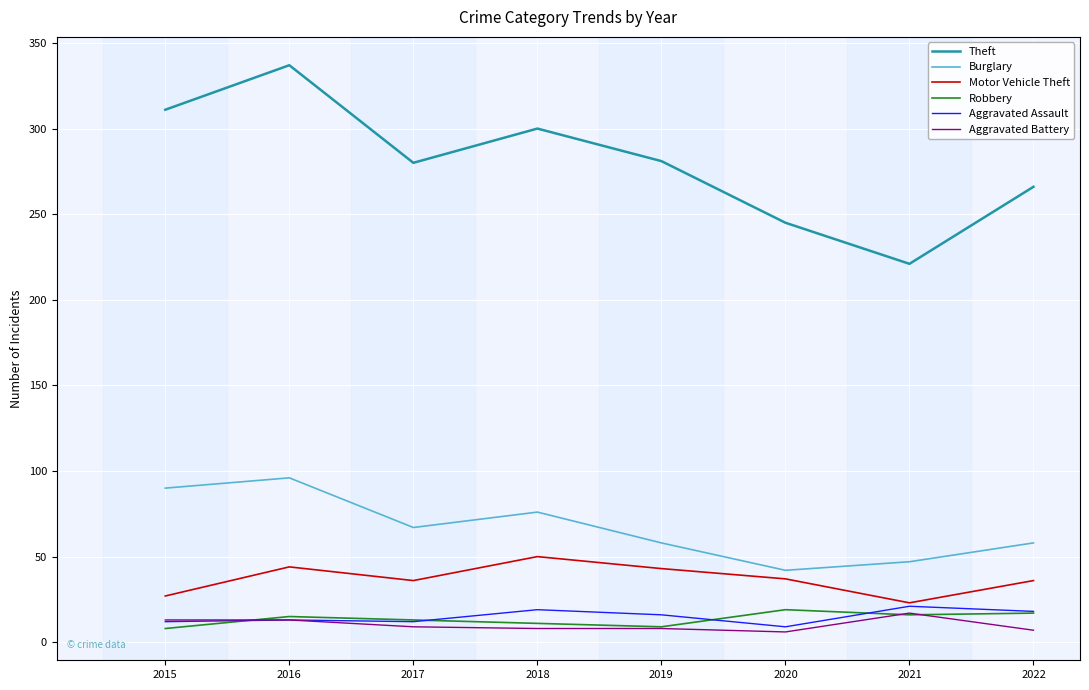

Is the value of Aggravated Battery at 2022 greater than the value of Motor Vehicle Theft at 2018?

No